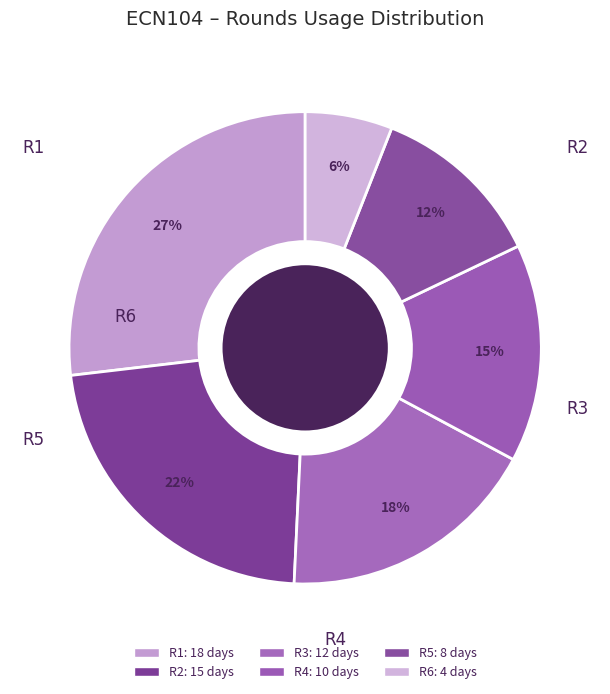

How many slices are in this pie chart?

6